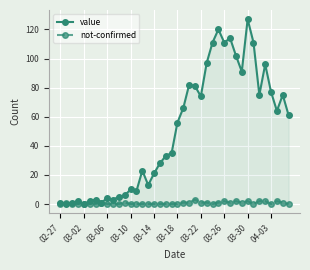

How many lines are shown in the chart?

2